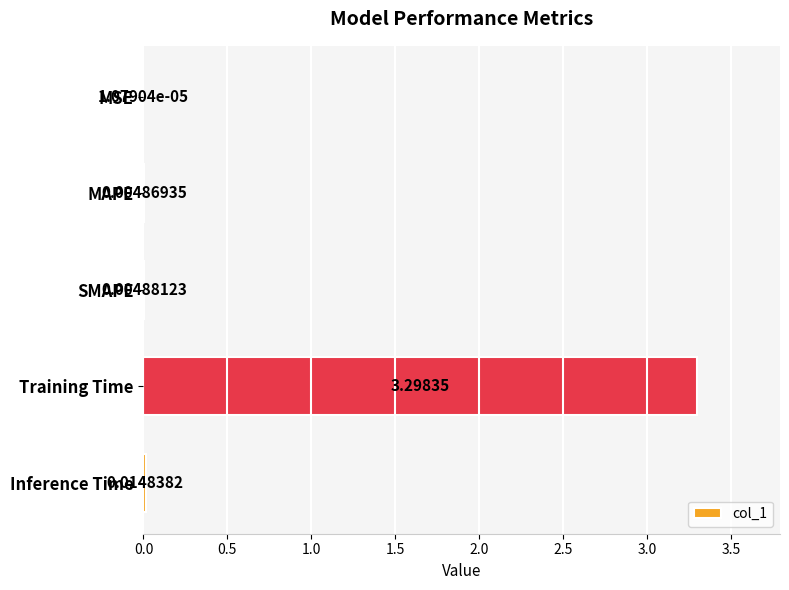

Between SMAPE and MSE, which is larger?

SMAPE